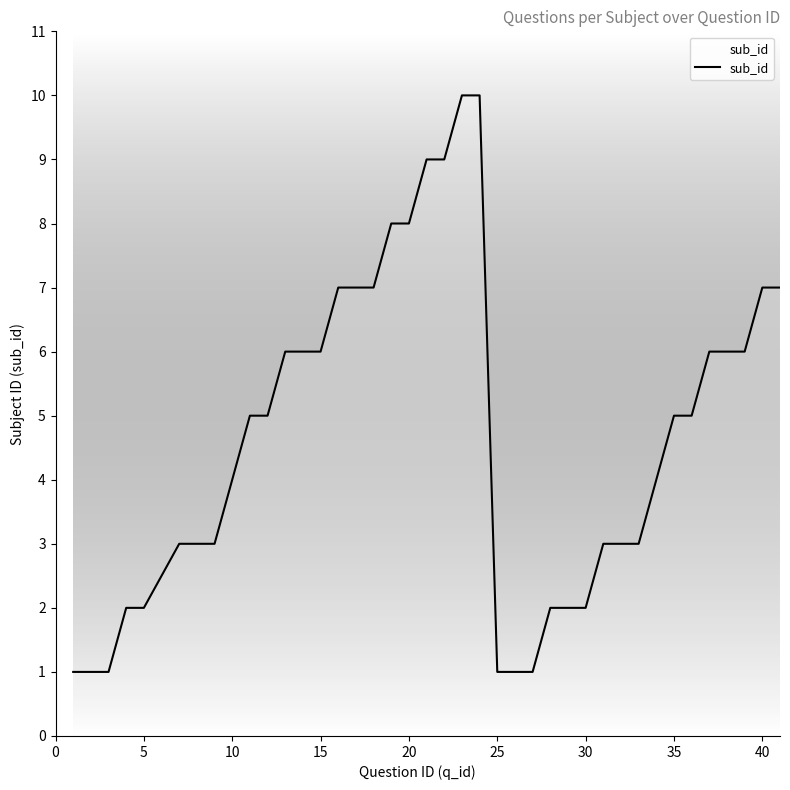

What is the maximum value shown in the chart?

10